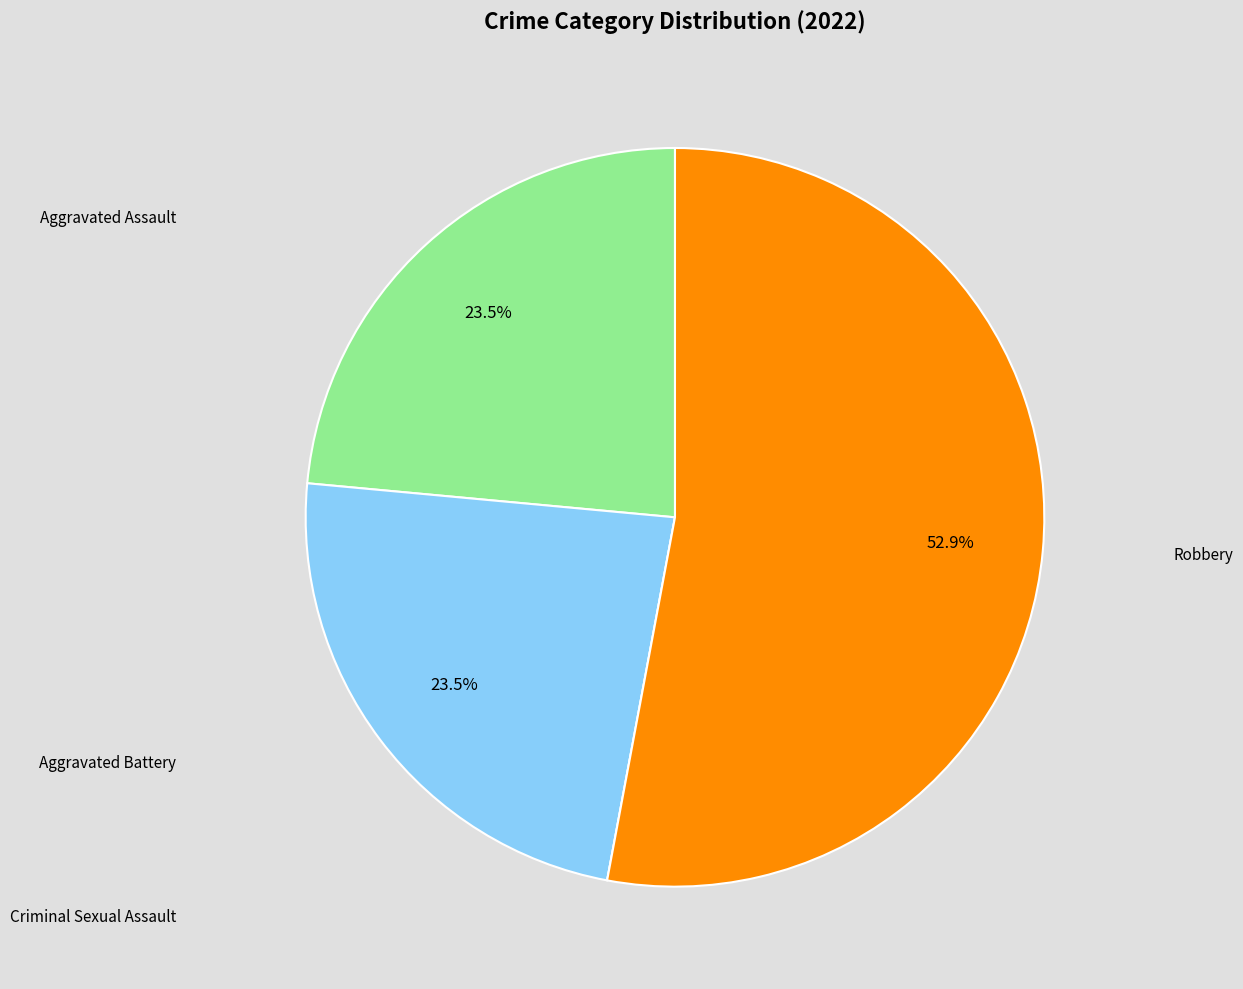

Which has a higher value, Robbery or Aggravated Battery?

Robbery